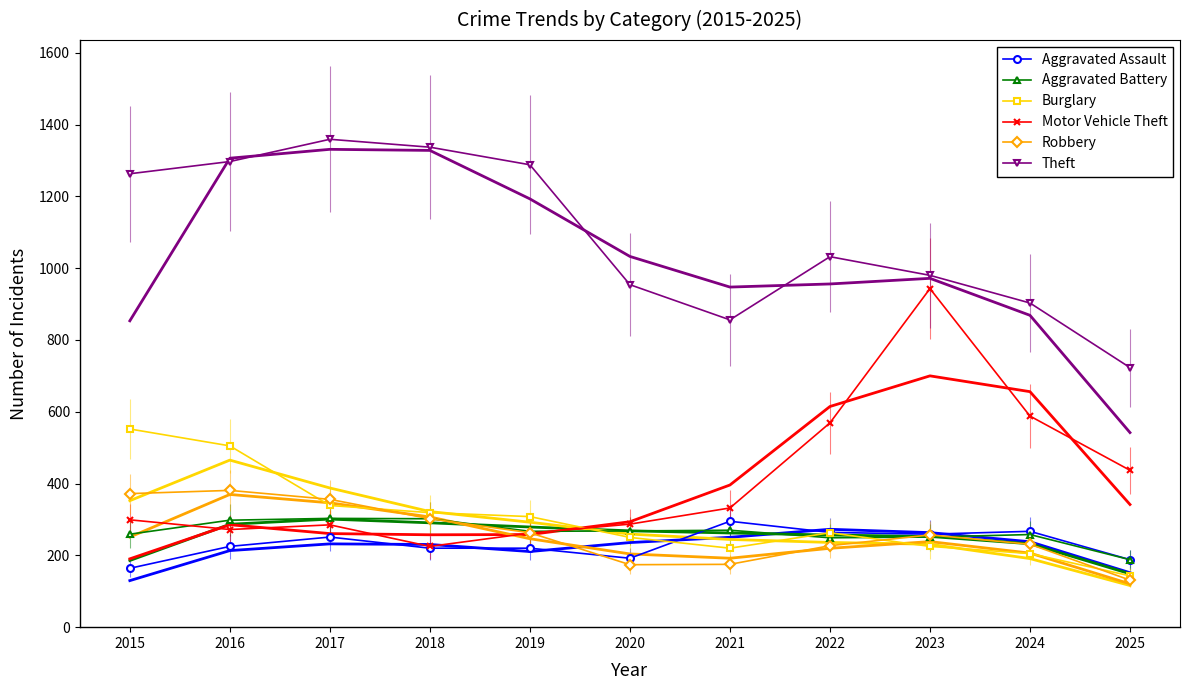

Which series has the largest total across all categories?

Theft